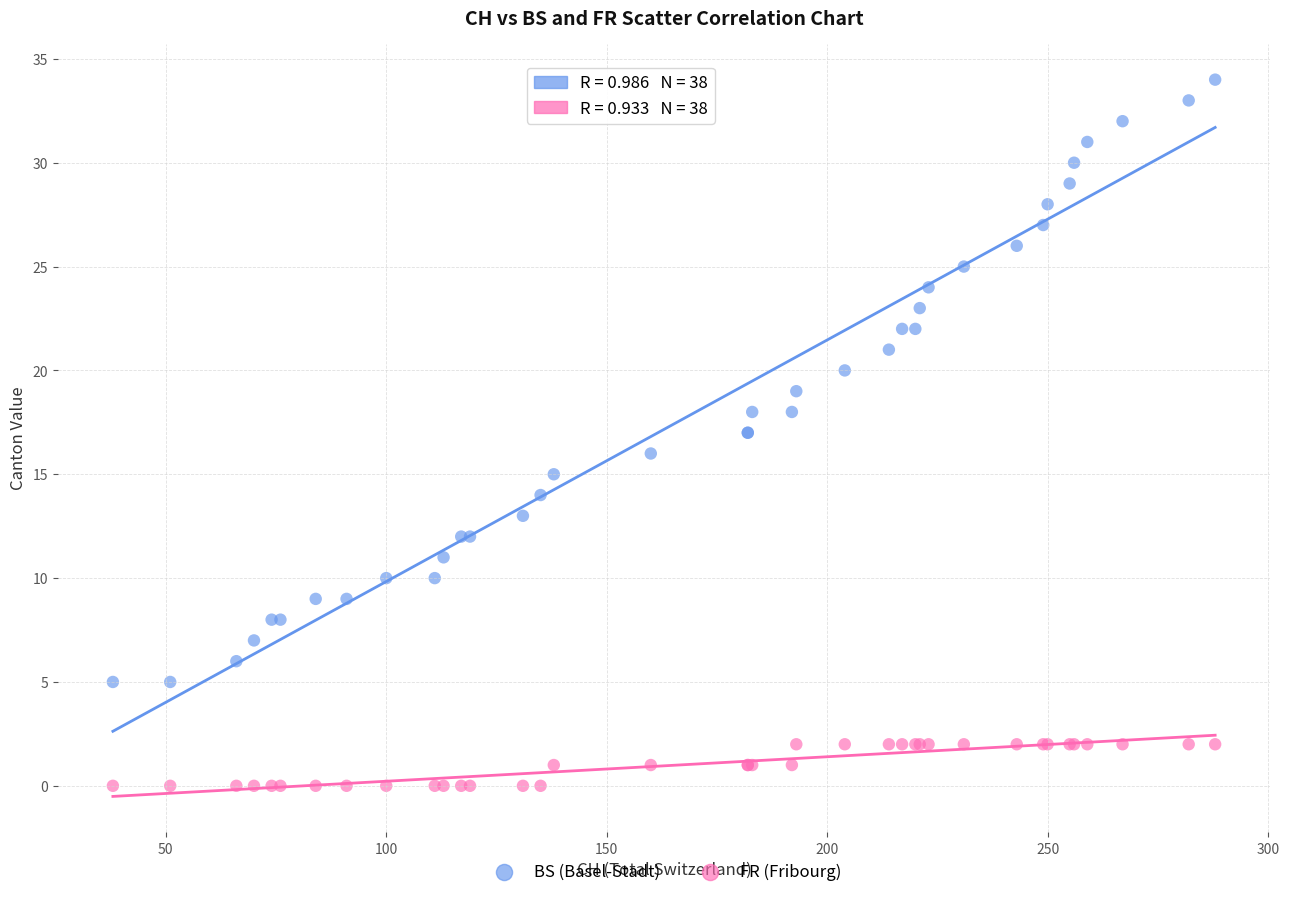

Which series reaches the minimum Y coordinate?

FR (Fribourg)